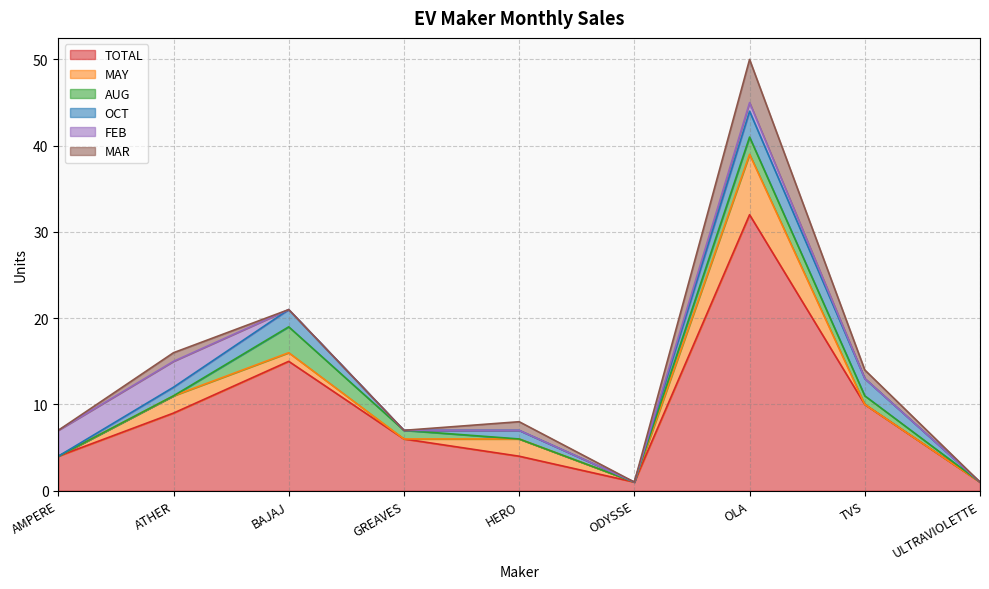

The value of MAY at TVS is -4. True or false?

False